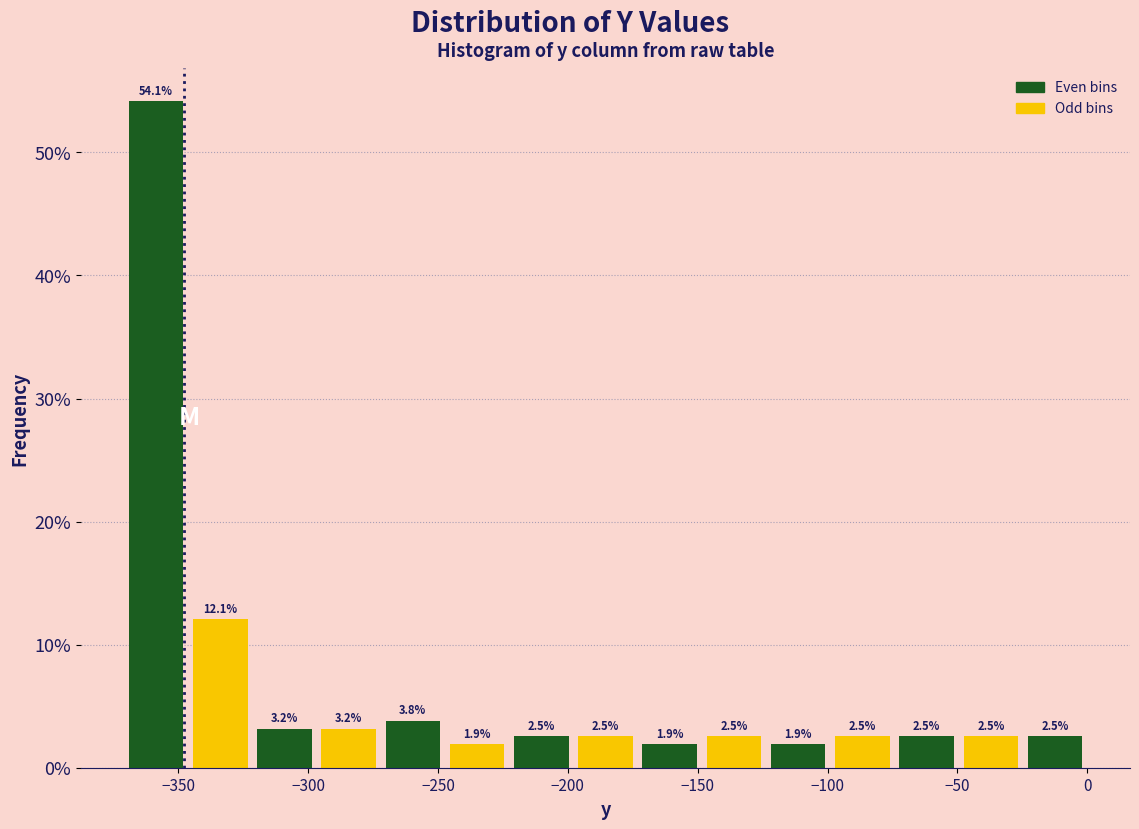

Which range on the x-axis has the tallest bar?

-370 to -345